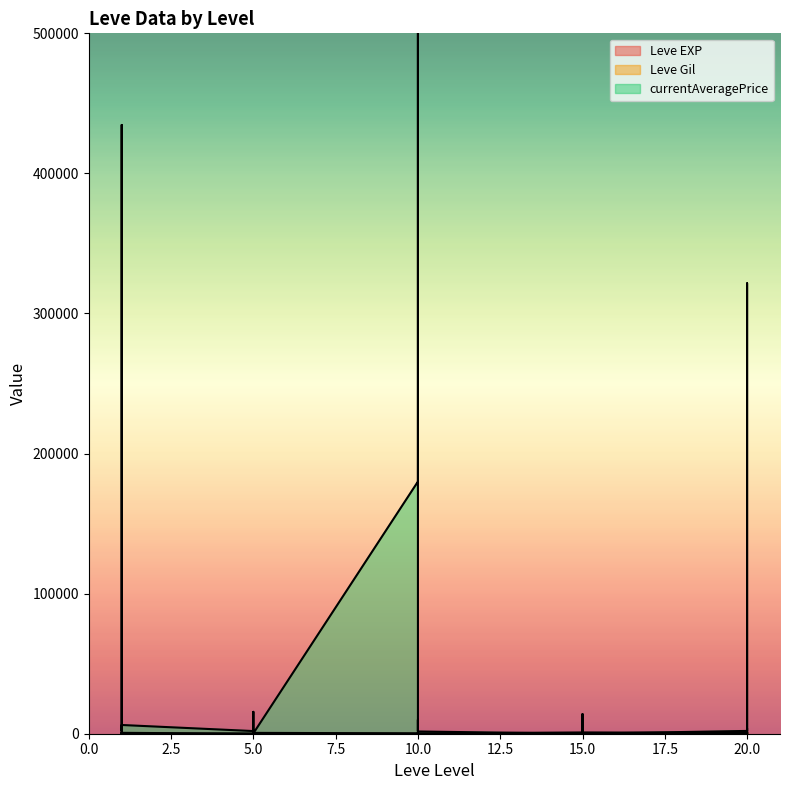

What are all the series names shown in the legend?

Leve EXP, Leve Gil, currentAveragePrice